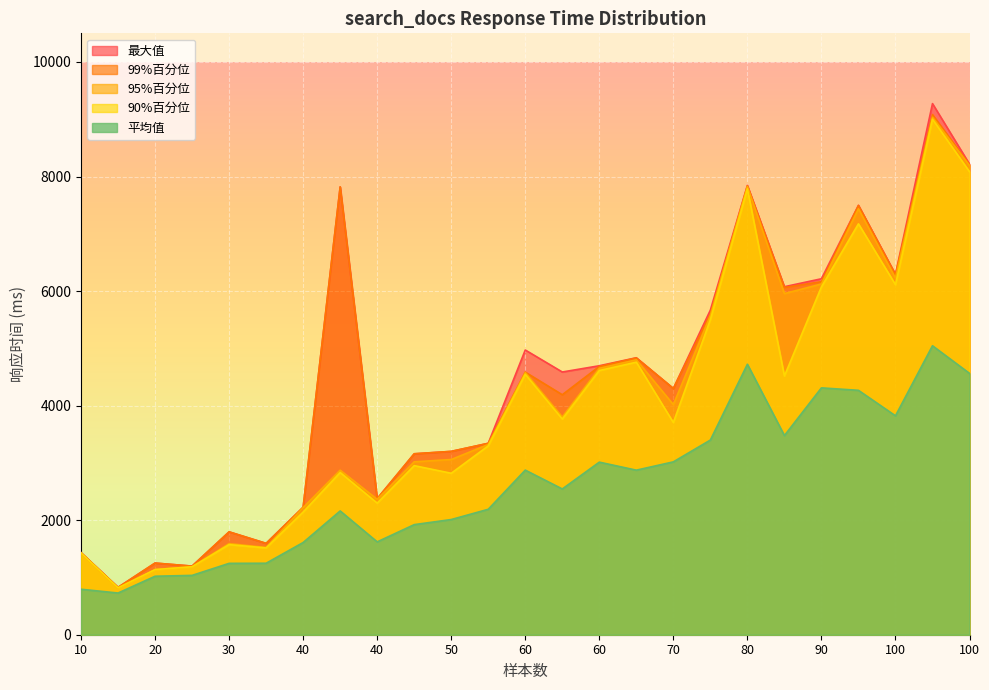

Reading left to right, what are all the values shown in this chart?

平均值: 794	728	1021	1036	1246	1248	1610	2161	1621	1922	2011	2190	2874	2545	3013	2873	3018	3399	4722	3477	4310	4267	3822	5045	4563
90%百分位: 1426	818	1137	1186	1573	1515	2142	2832	2298	2952	2819	3297	4547	3766	4613	4759	3705	5501	7784	4517	6073	7174	6111	9001	8084
95%百分位: 1426	818	1138	1186	1591	1523	2220	2873	2364	3019	3059	3322	4577	3802	4651	4800	4018	5572	7826	5956	6124	7437	6227	9035	8193
99%百分位: 1433	827	1251	1198	1796	1595	2226	7819	2376	3159	3201	3342	4585	4190	4684	4832	4299	5599	7835	6063	6164	7493	6283	9082	8207
最大值: 1433	827	1251	1198	1796	1595	2226	7819	2376	3159	3201	3342	4971	4587	4696	4836	4300	5668	7846	6076	6215	7498	6293	9273	8217